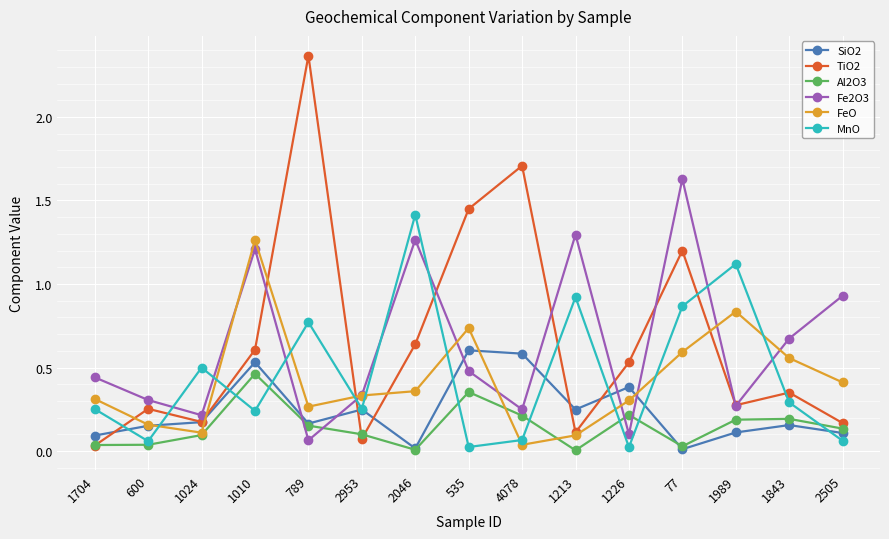

Which label corresponds to the largest value in the chart?

789